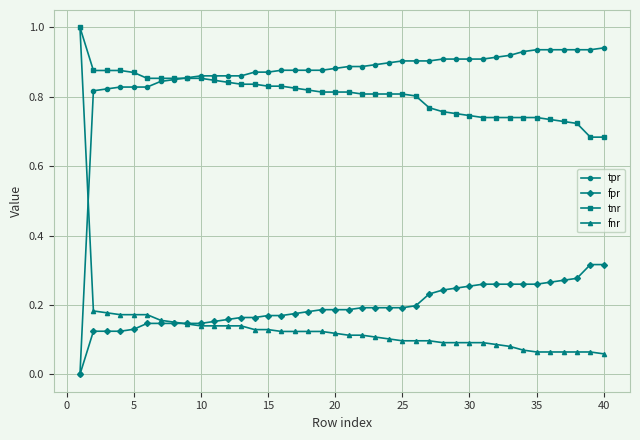

True or false: fpr and tnr cross at least once.

False